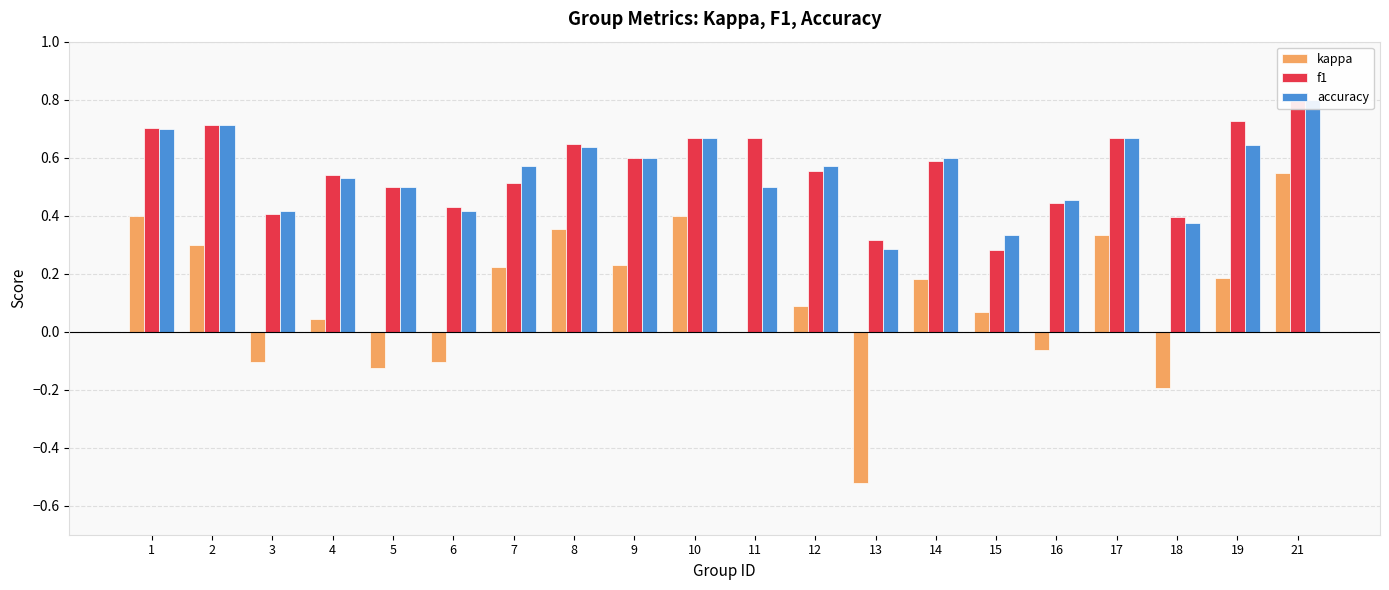

The accuracy series shows 0.2 at 8. True or false?

False